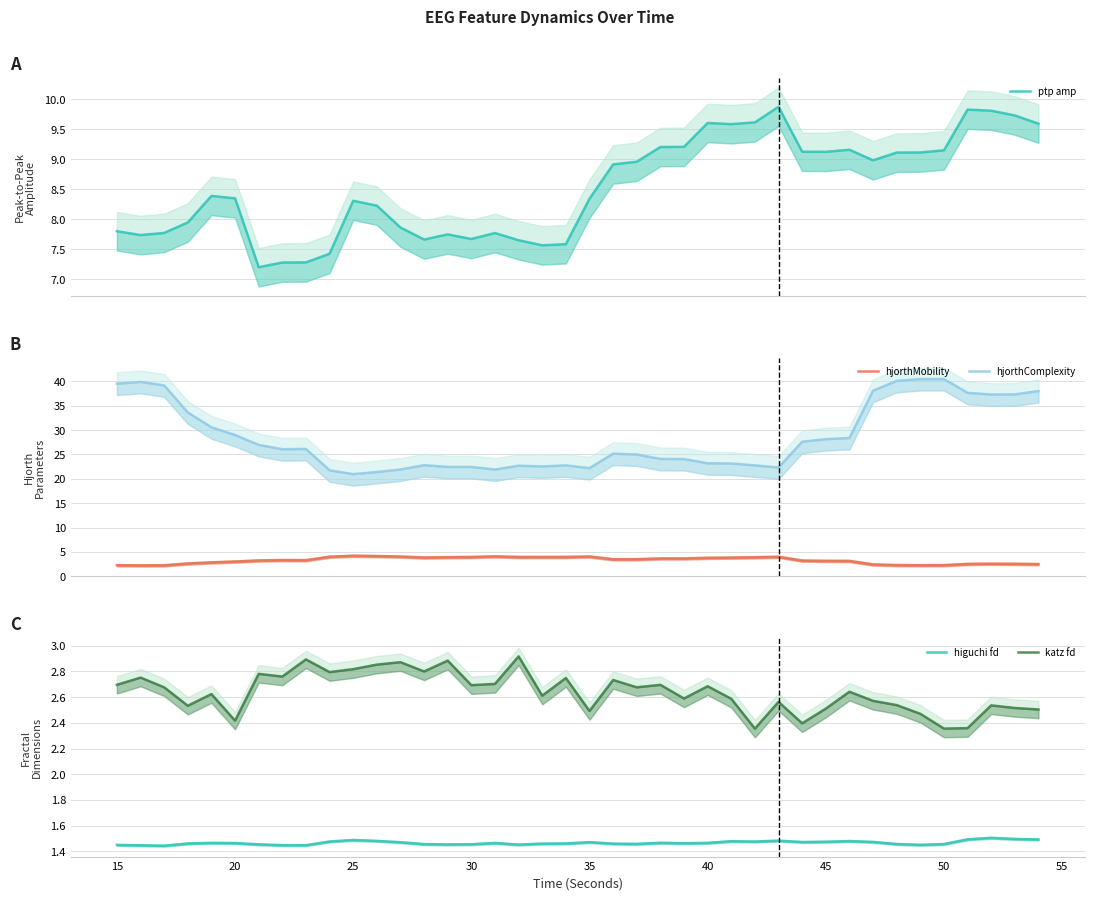

What is the value of the higuchi fd point at the 21st from the left?

1.4